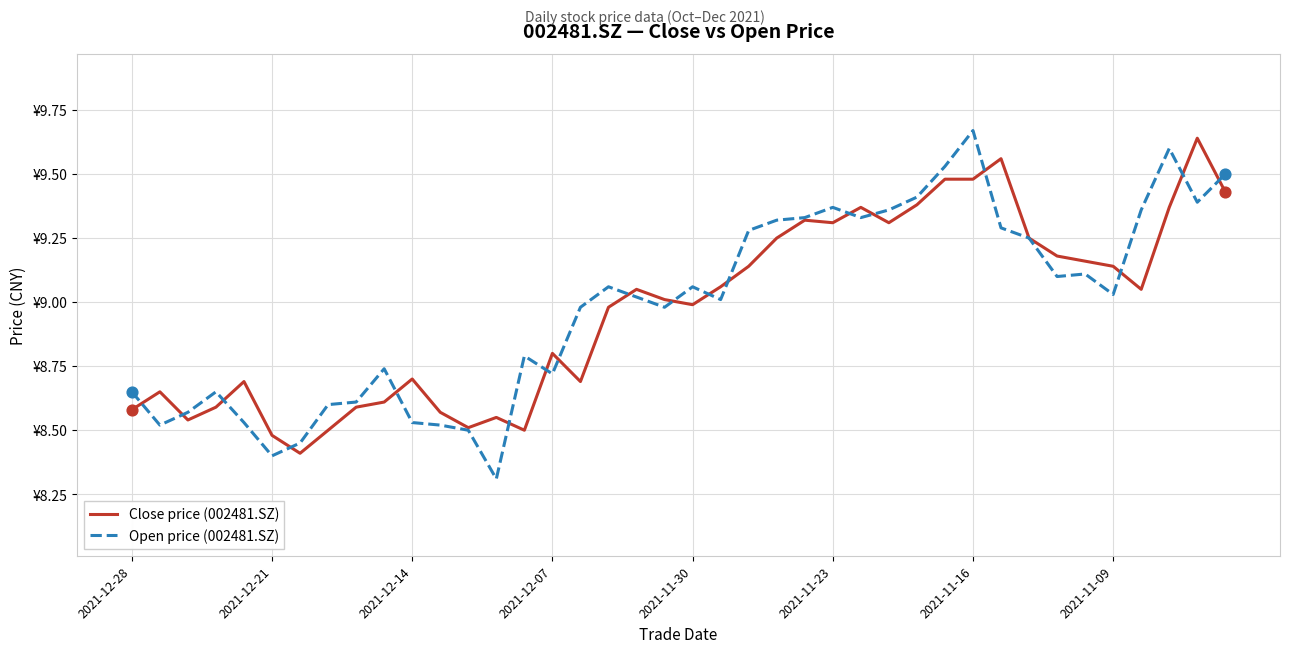

Does the chart have visible grid lines?

Yes